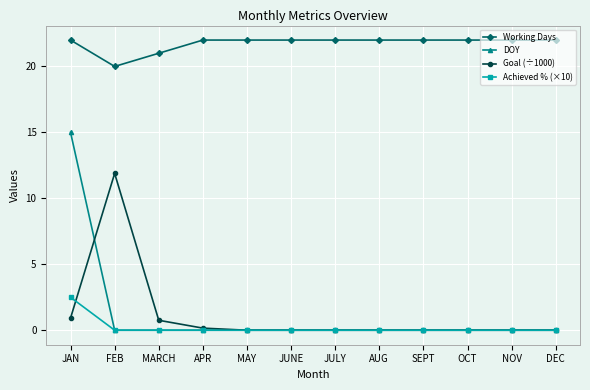

Is the value of Achieved % (×10) at JAN greater than the value of Working Days at JUNE?

No